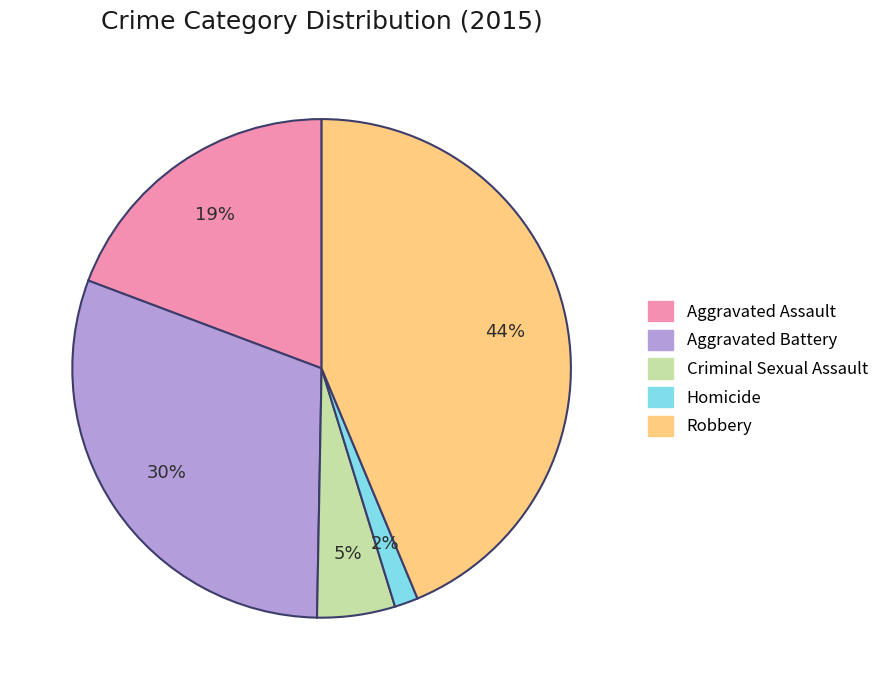

Between Aggravated Assault and Aggravated Battery, which is larger?

Aggravated Battery